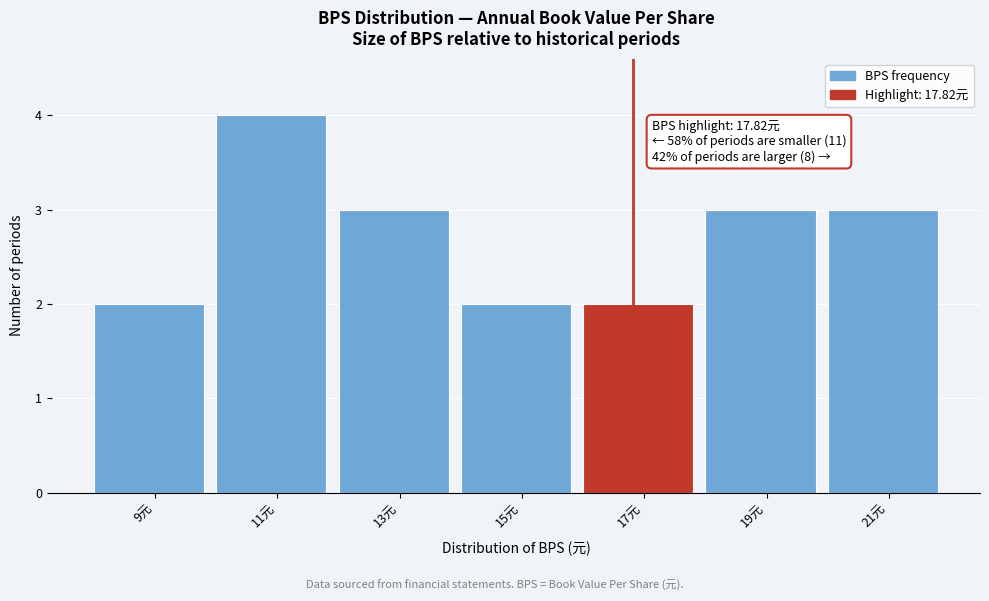

Reading right to left, list all the values displayed in this chart.

21元=3	19元=3	17元=2	15元=2	13元=3	11元=4	9元=2